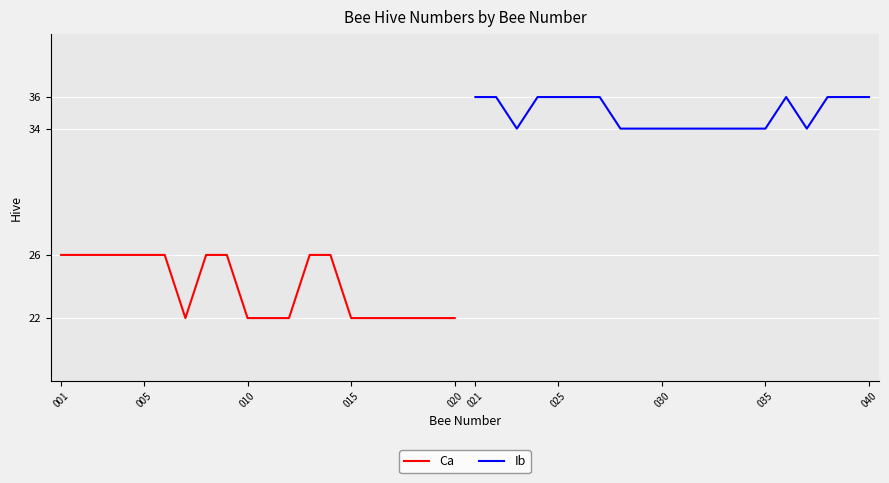

At how many categories does at least one series exceed 35?

10